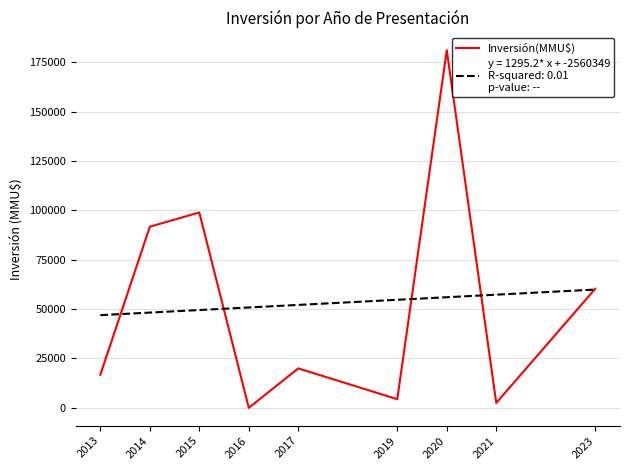

What is the total value across all series at 2013?

63688.2